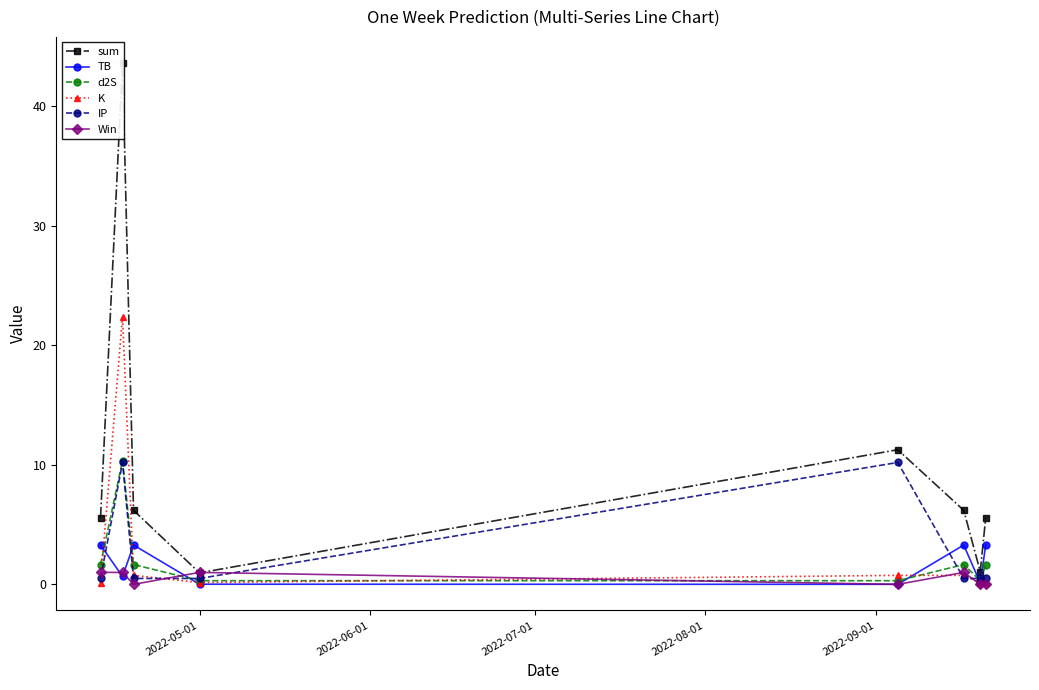

True or false: Win has more than 1 interior local peaks.

True